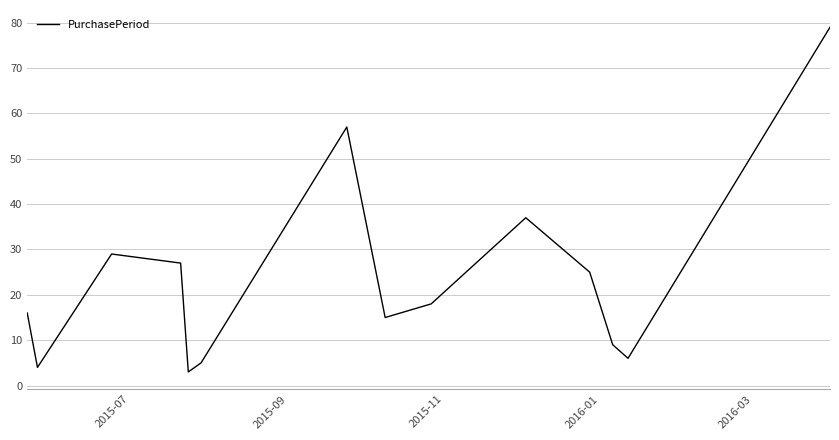

What is the minimum value shown in the chart?

3